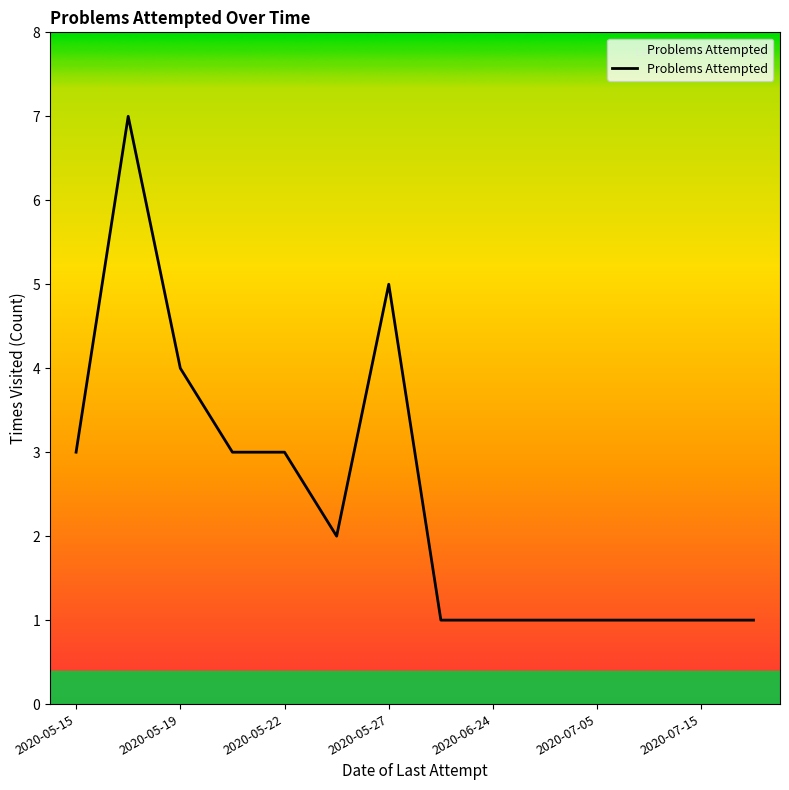

What is the greatest value displayed?

7